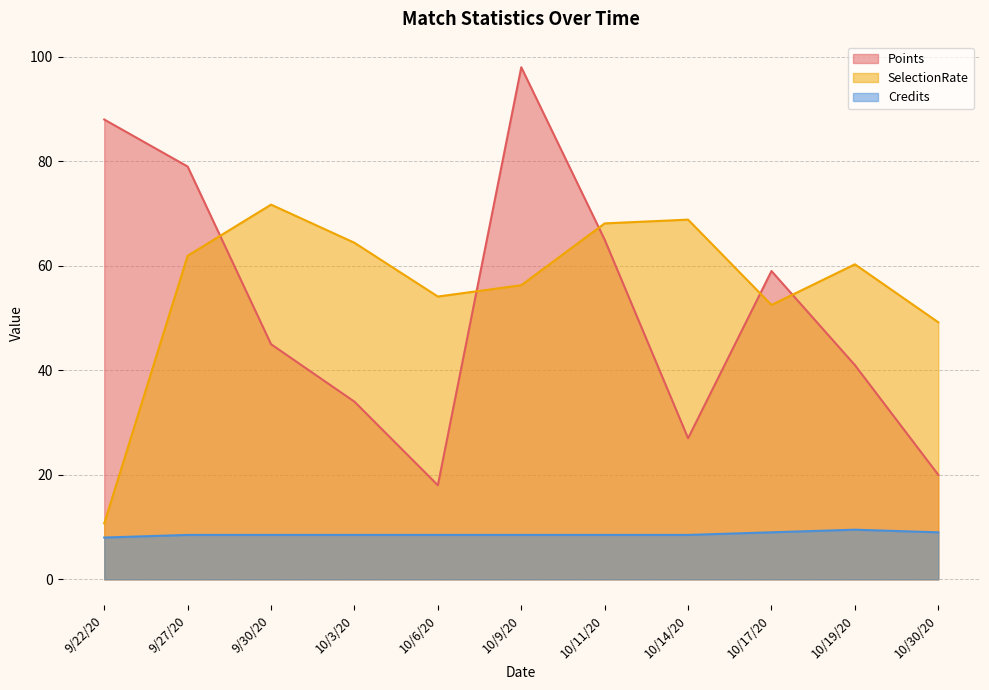

At which category is the sum across all series the highest?

10/9/20